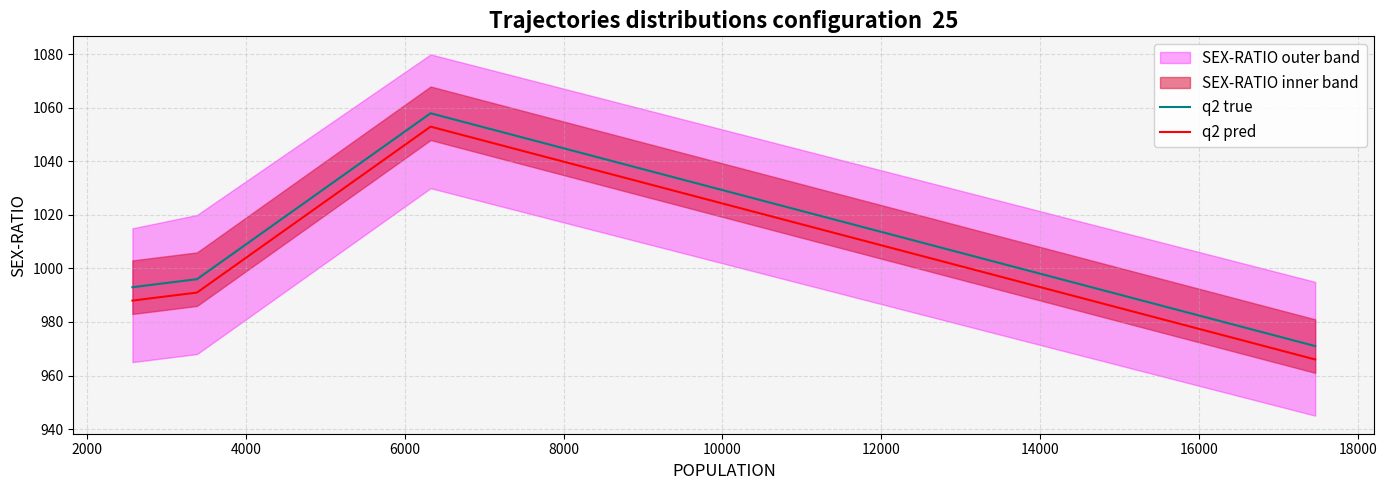

How many data points in q2 pred are above 991?

1